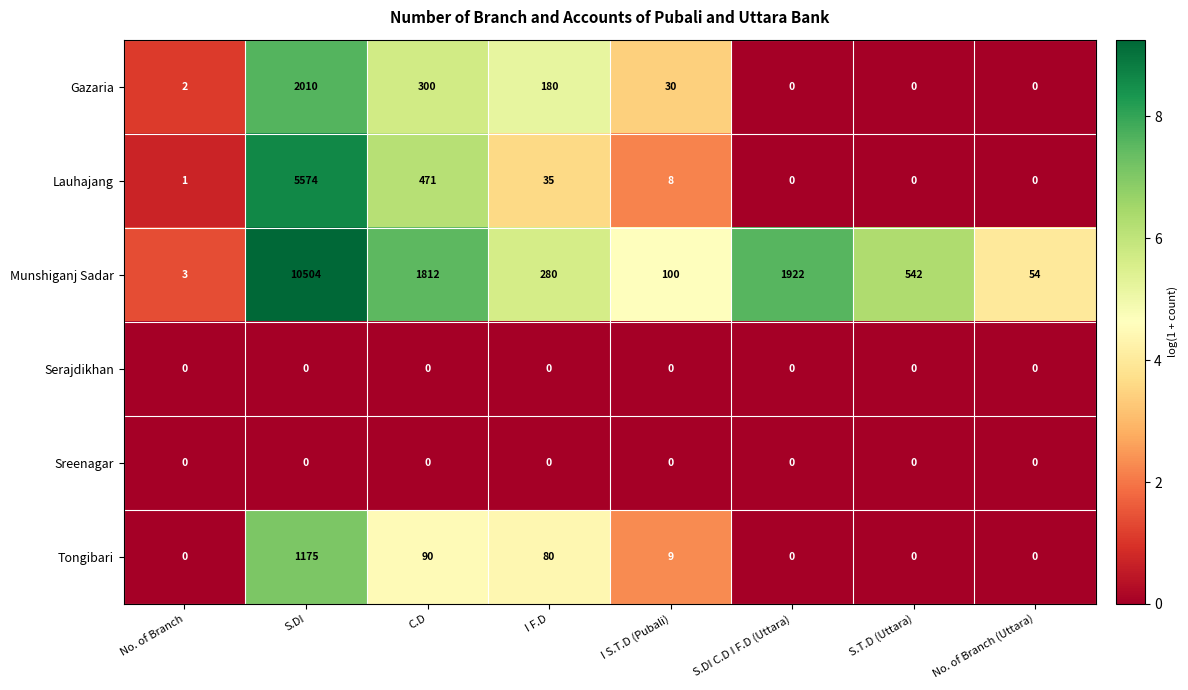

What is the approximate value of Lauhajang at S.DI?

5574